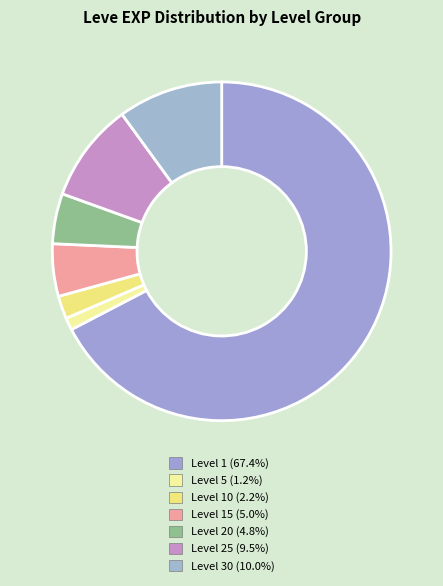

How many slices are in this pie chart?

7